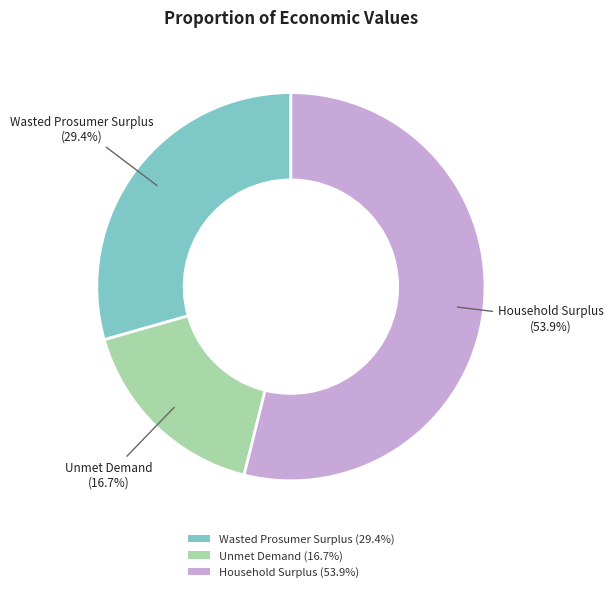

What percentage is the Household Surplus slice, to the nearest percent?

54%